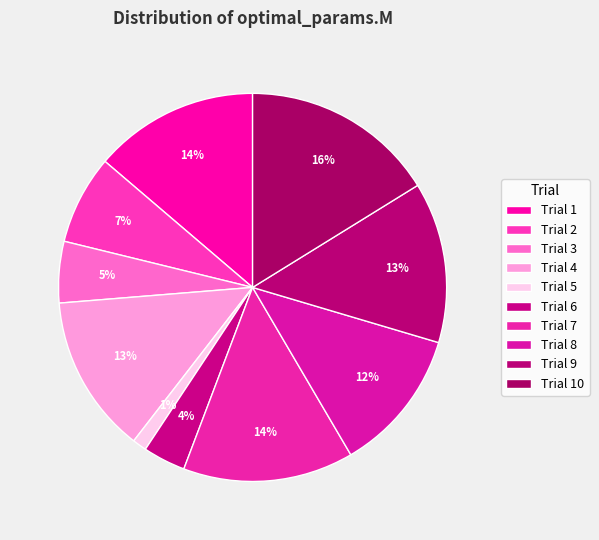

Count the number of slices in the pie.

10